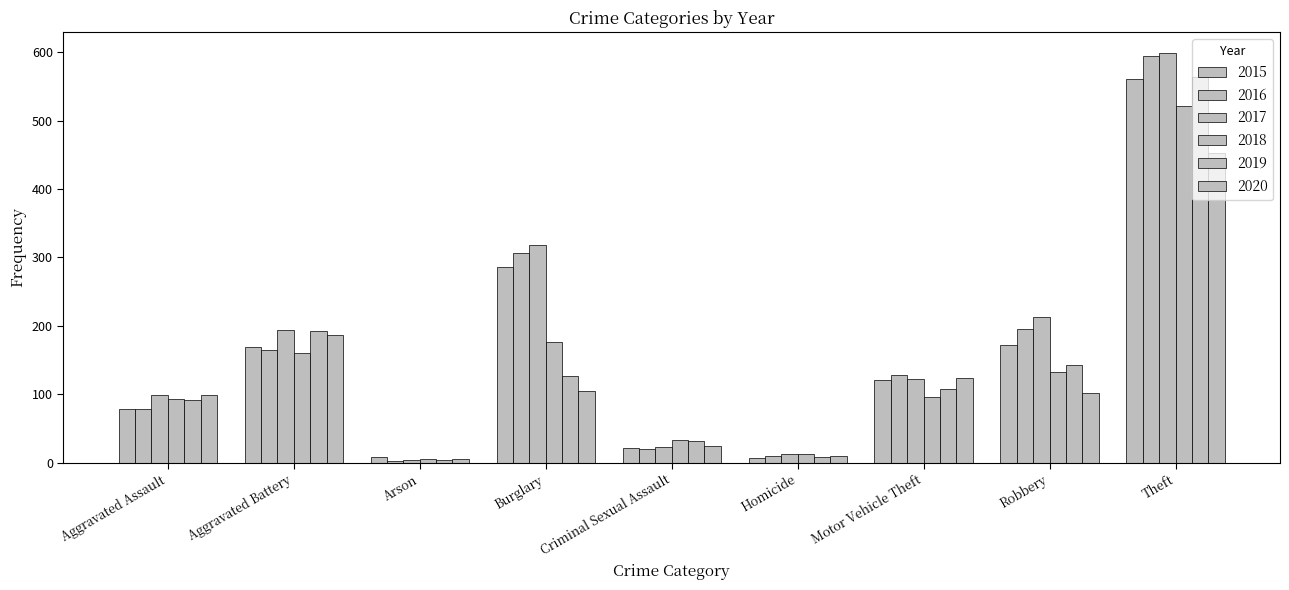

Which category has the highest value in the 2020 series?

Theft